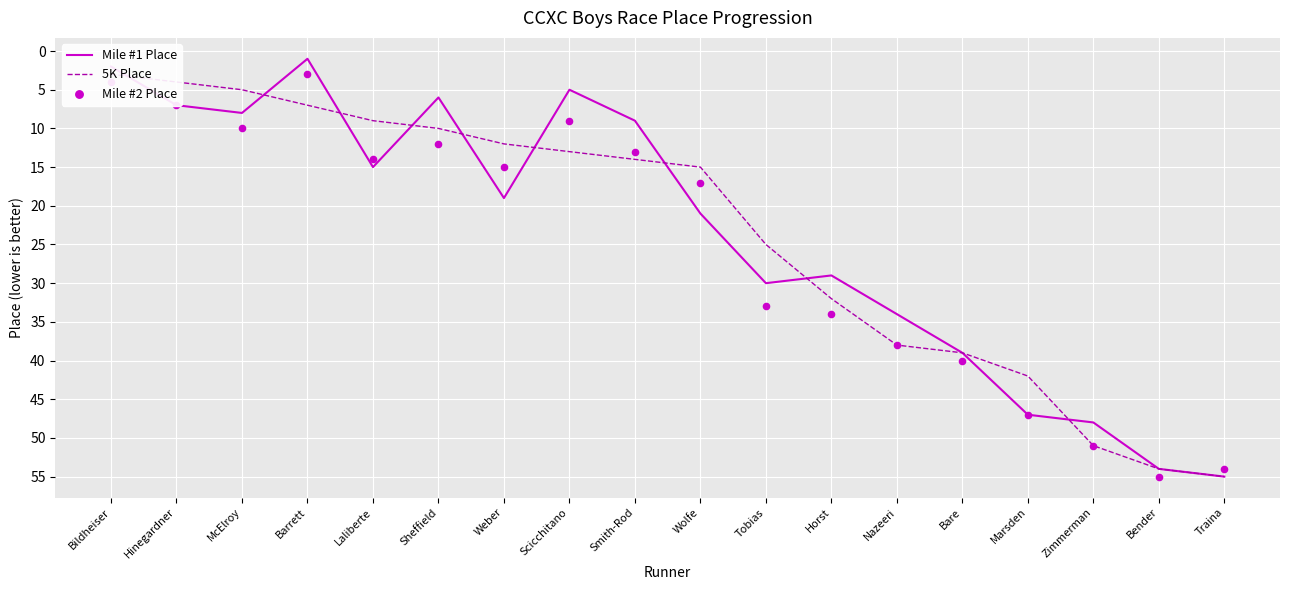

Which series has the largest Y range (max minus min)?

Mile #1 Place